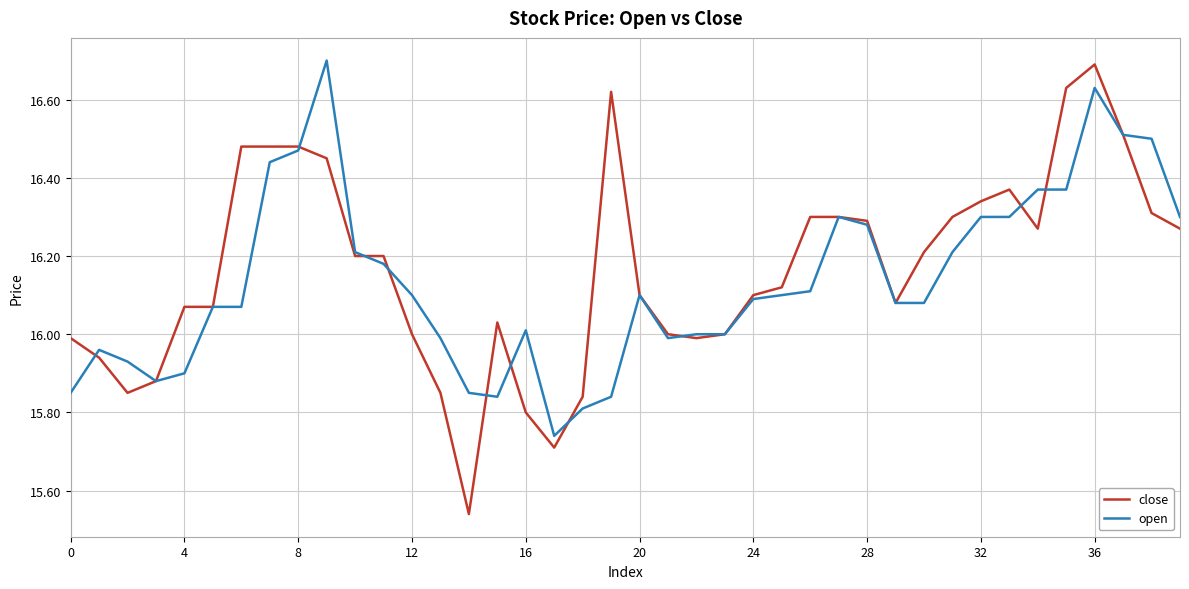

Which series has the widest spread of values?

close